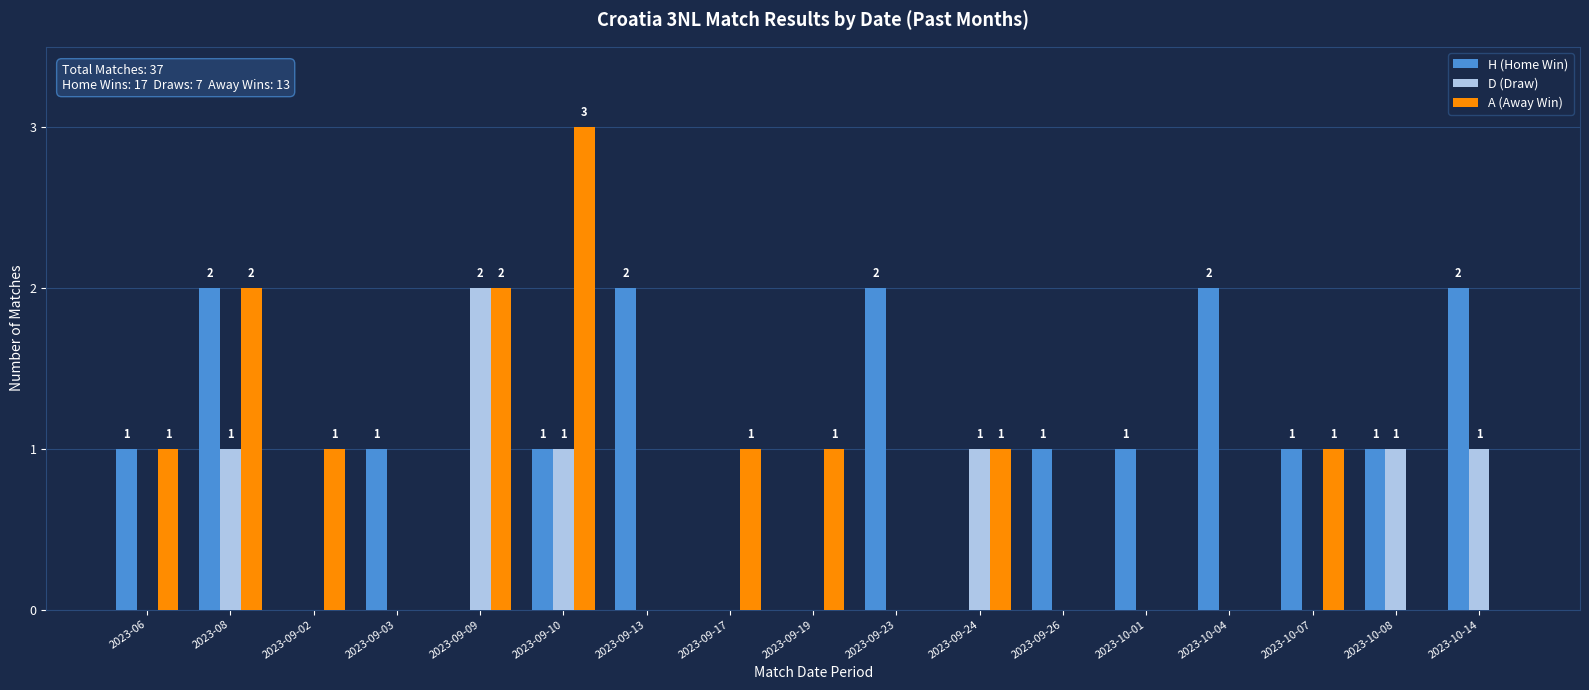

Between 2023-09-03 and 2023-10-07, which series saw the biggest shift?

A (Away Win)